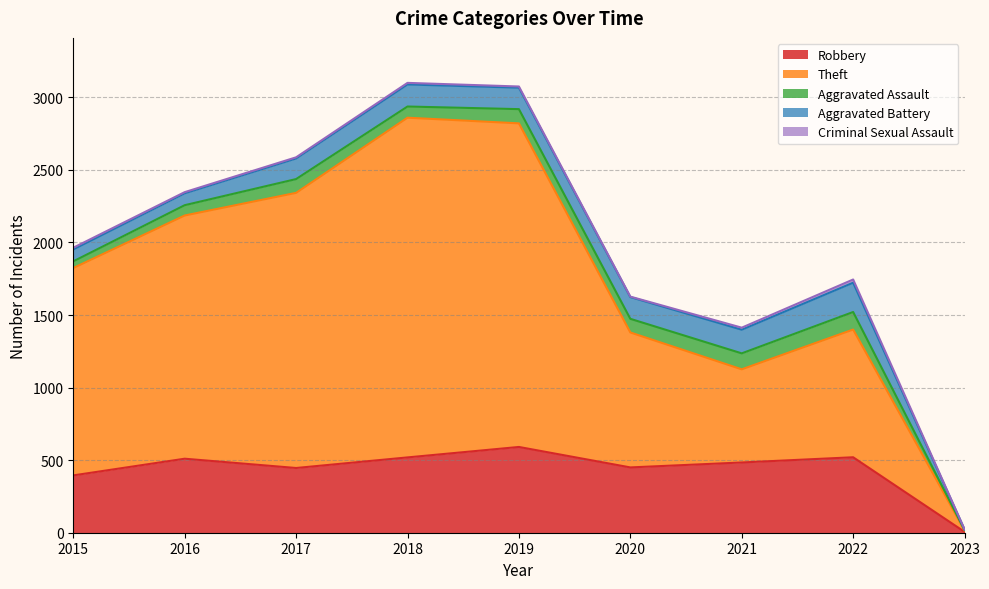

How many lines are shown in the chart?

5